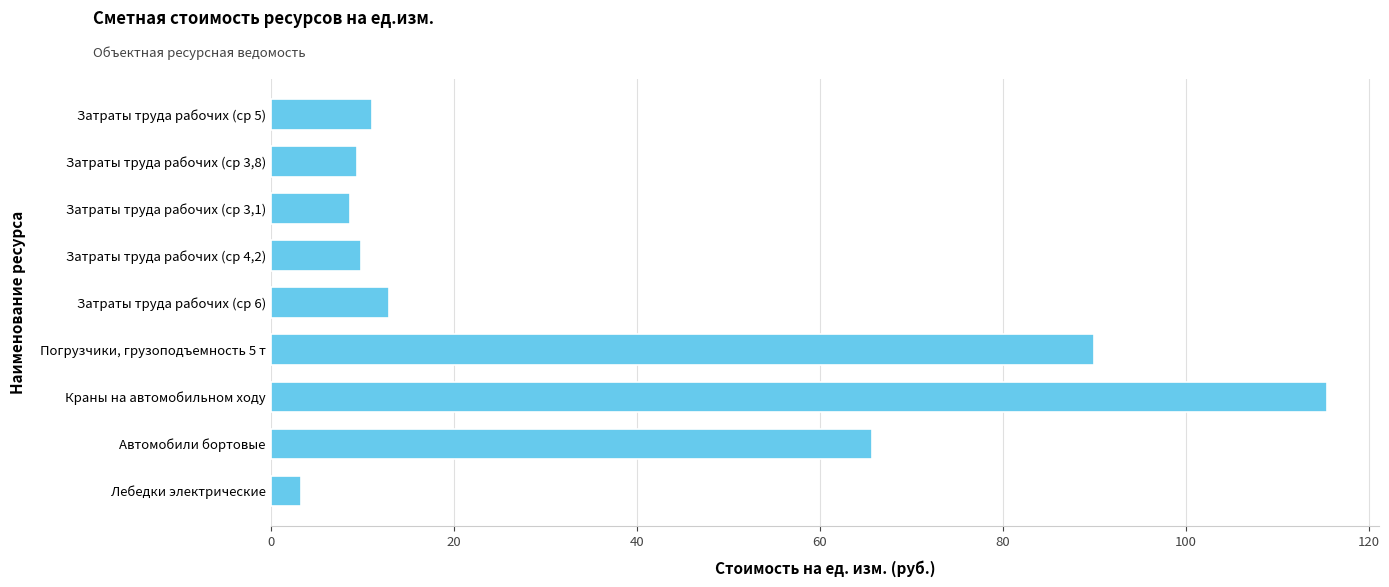

Does the chart contain any negative values?

No